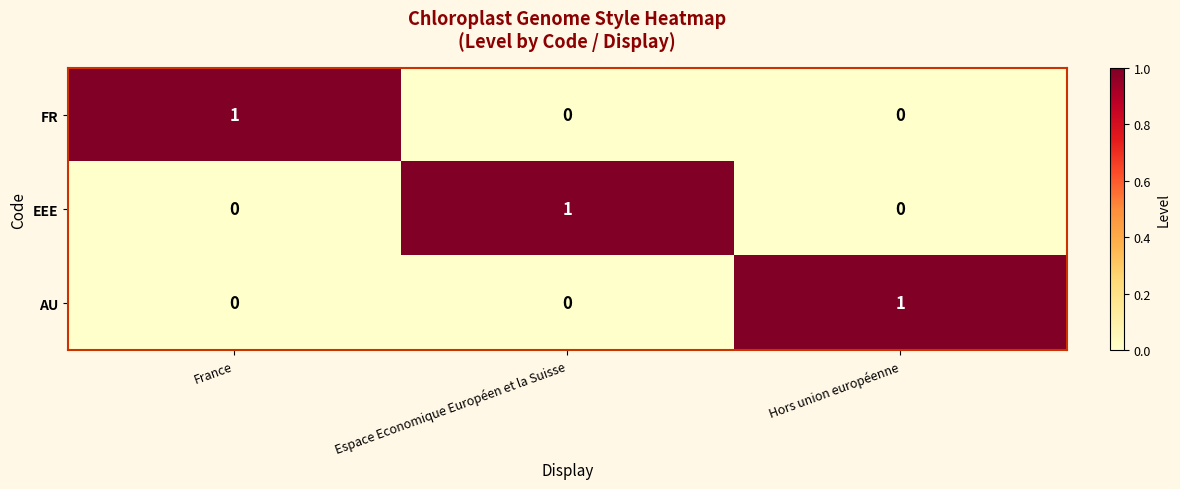

Count the AU values in the range 0 to 1.

3